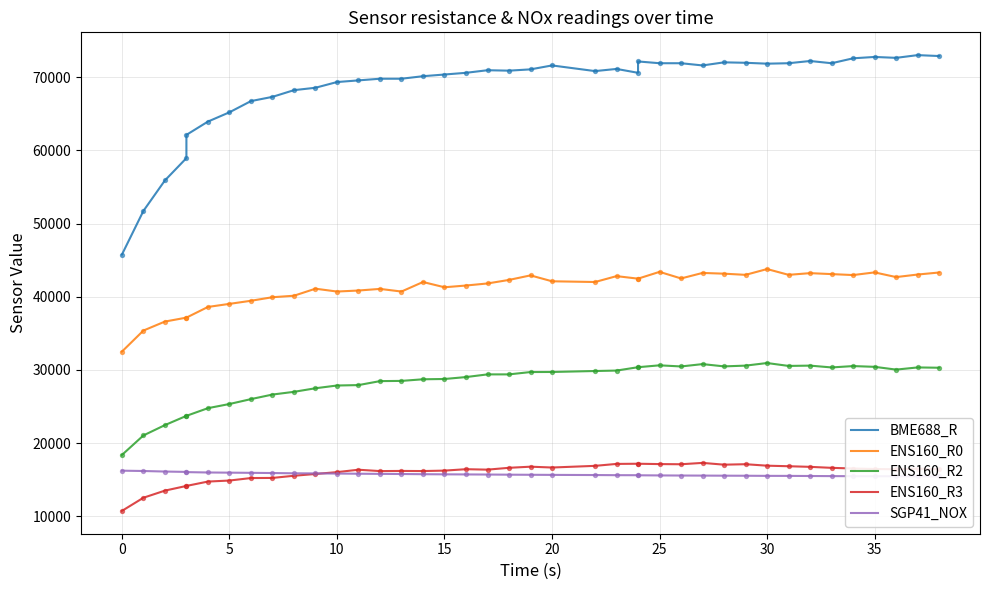

Which series has the largest total across all categories?

BME688_R